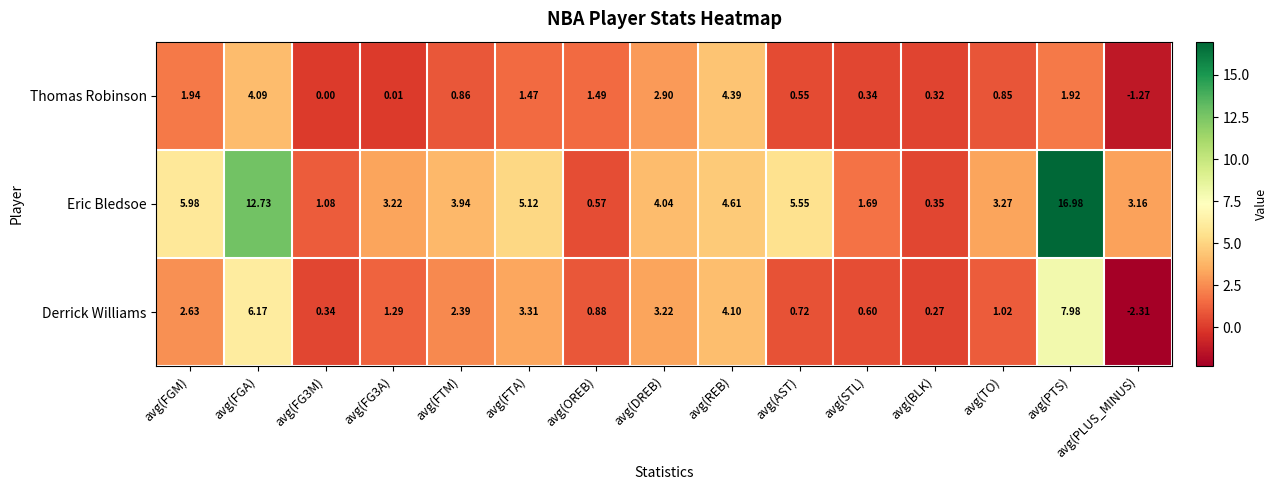

Which category has the lowest value across all series?

avg(PLUS_MINUS)